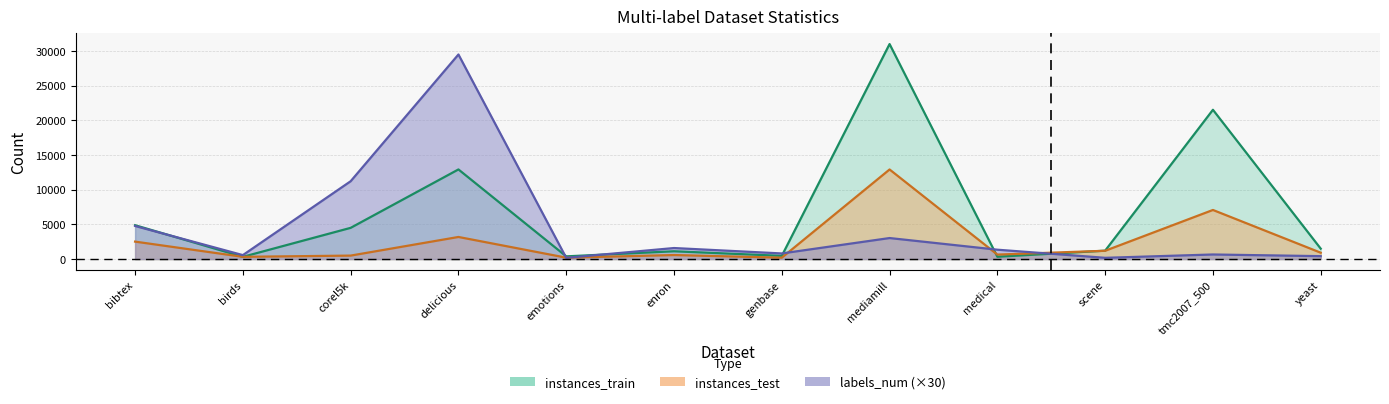

What is the total value across all series at yeast?

2837